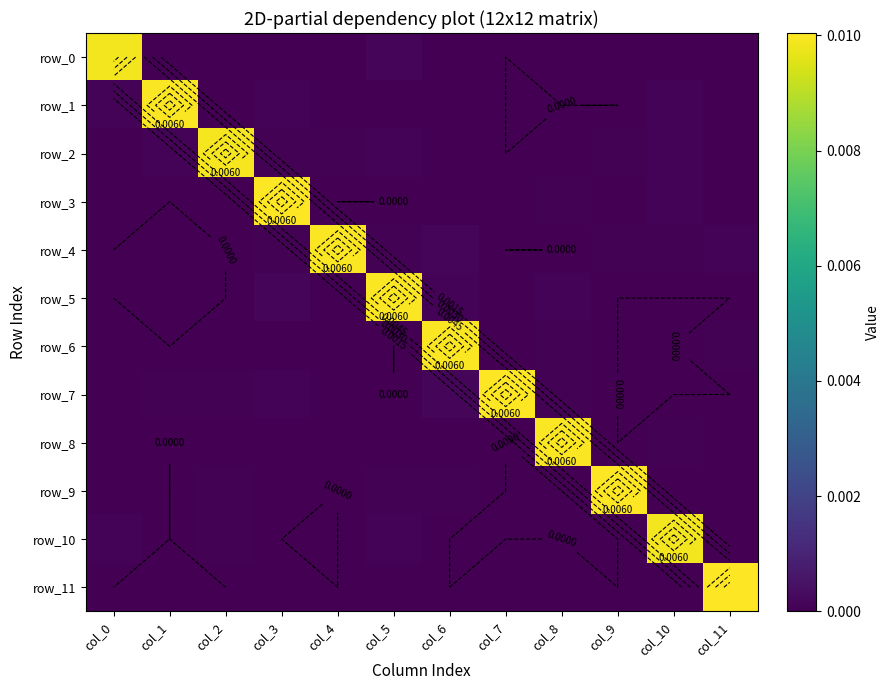

How many values in row_1 are above zero?

8